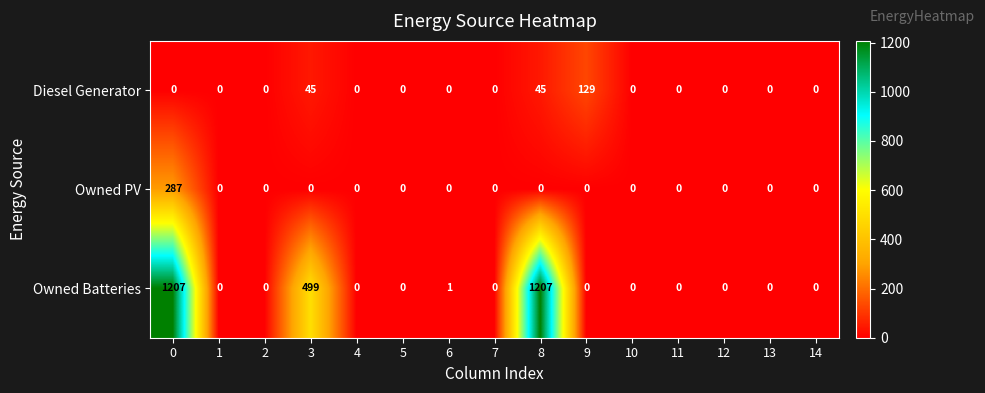

How many distinct data groups are displayed?

3